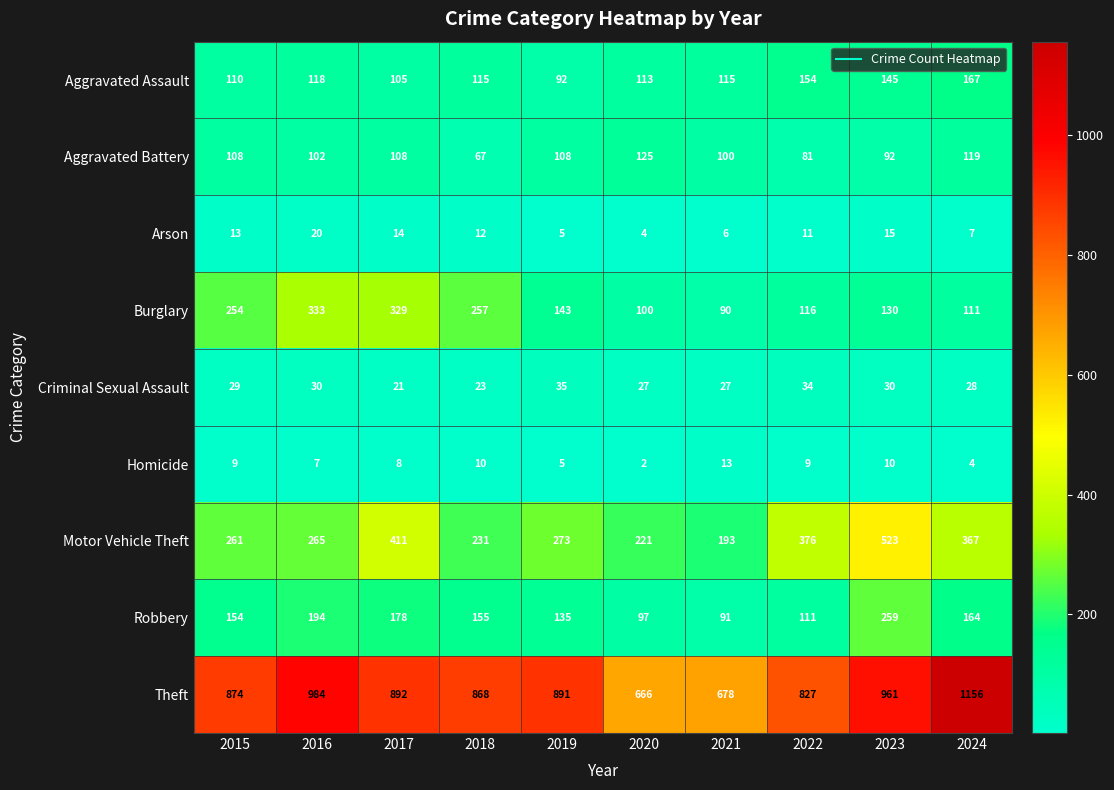

Which series has the widest spread of values?

Theft